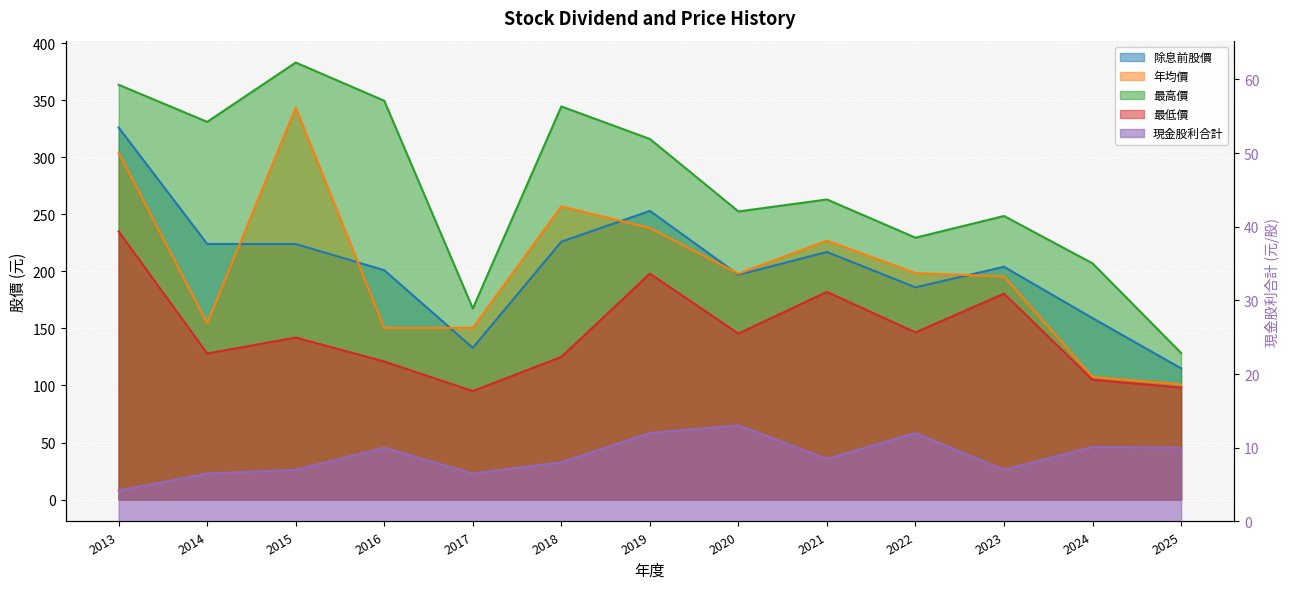

How many interior local valleys does the 最低價 series have?

4